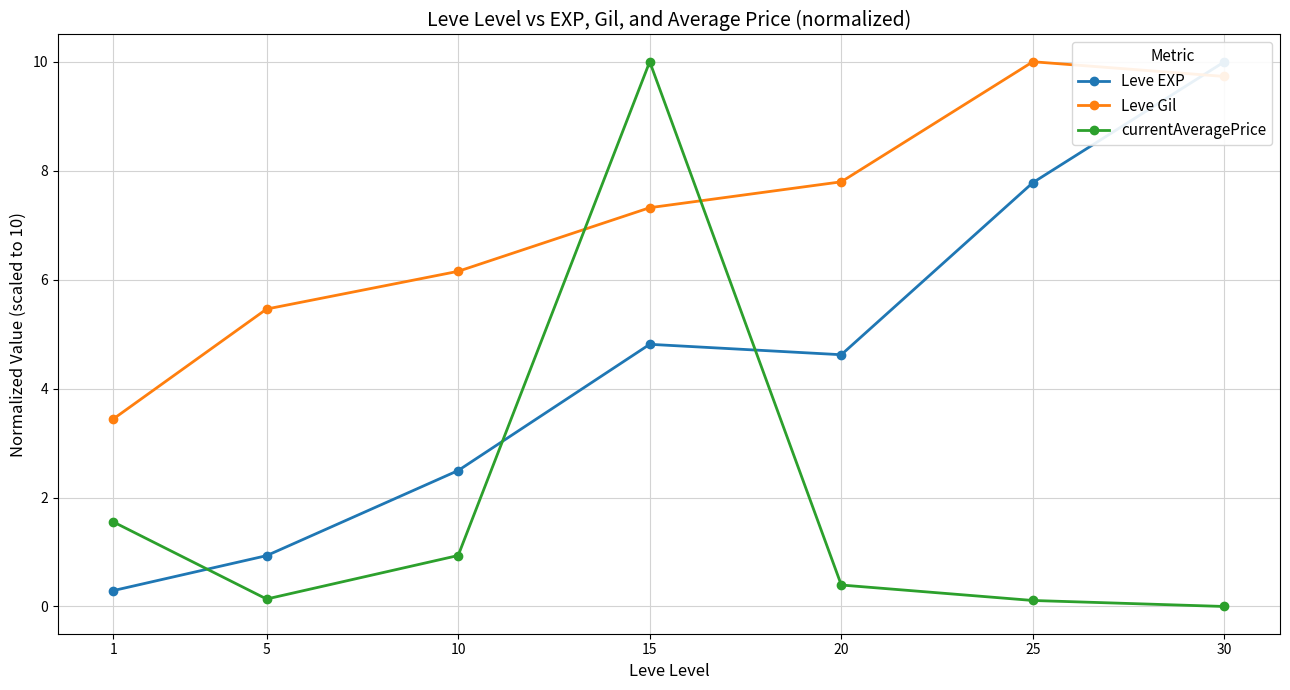

True or false: Leve EXP and currentAveragePrice intersect in this chart.

True